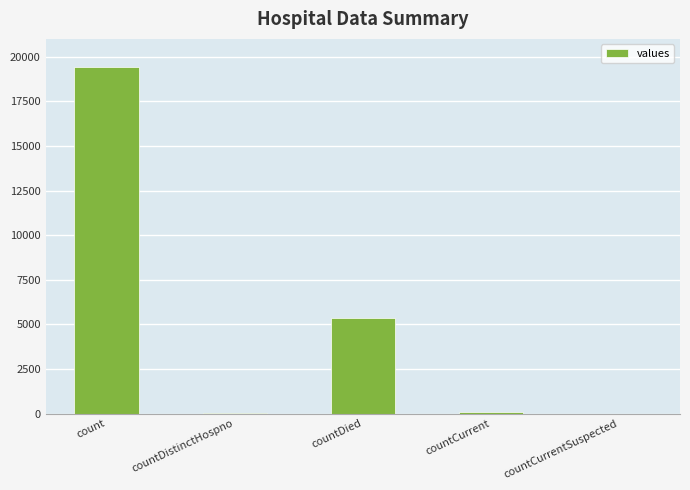

What is the sum of all values?

24875